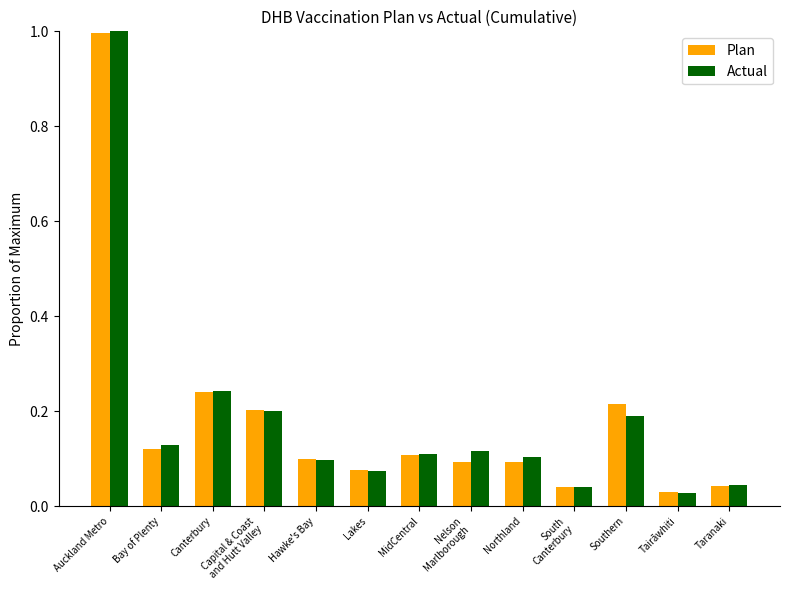

What is the sum of all Plan values?

2.4